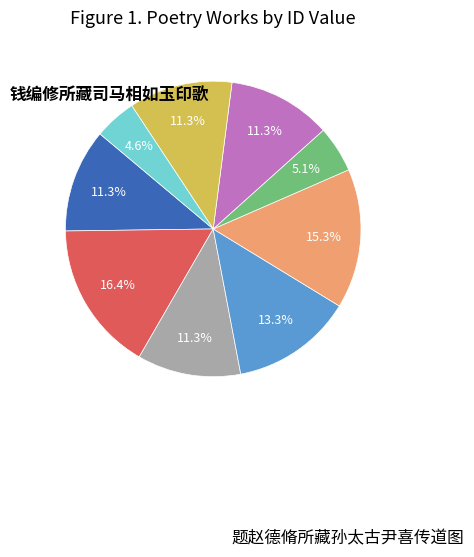

Is there a majority slice in this chart?

No